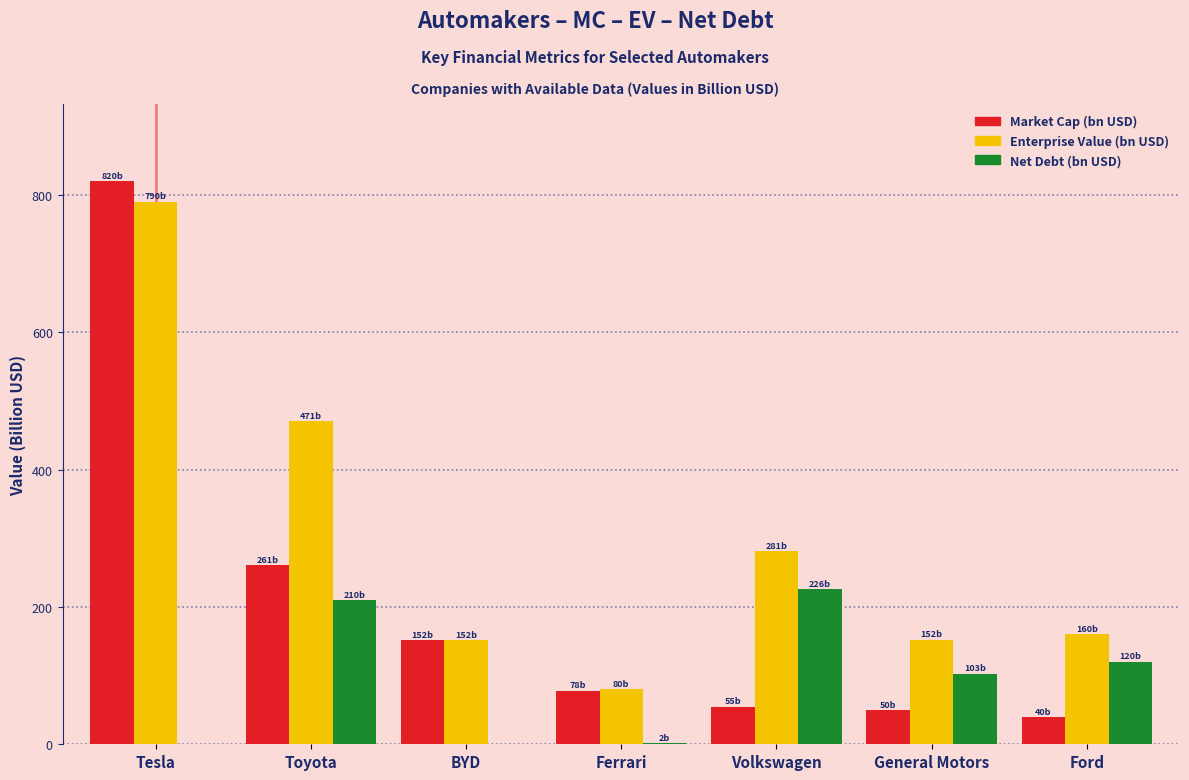

The value of Enterprise Value (bn USD) at Toyota is 470.7. True or false?

True